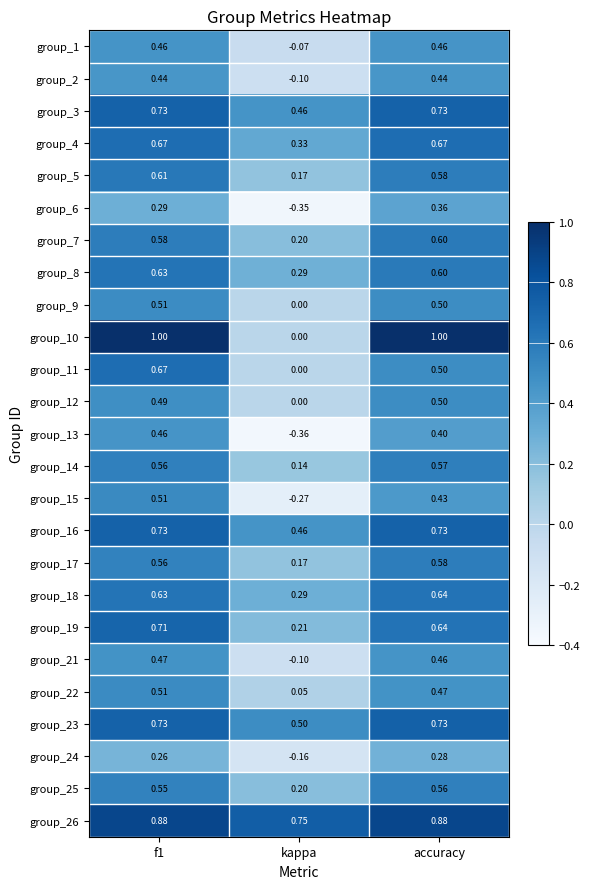

Is the value of group_17 at kappa greater than the value of group_13 at f1?

No